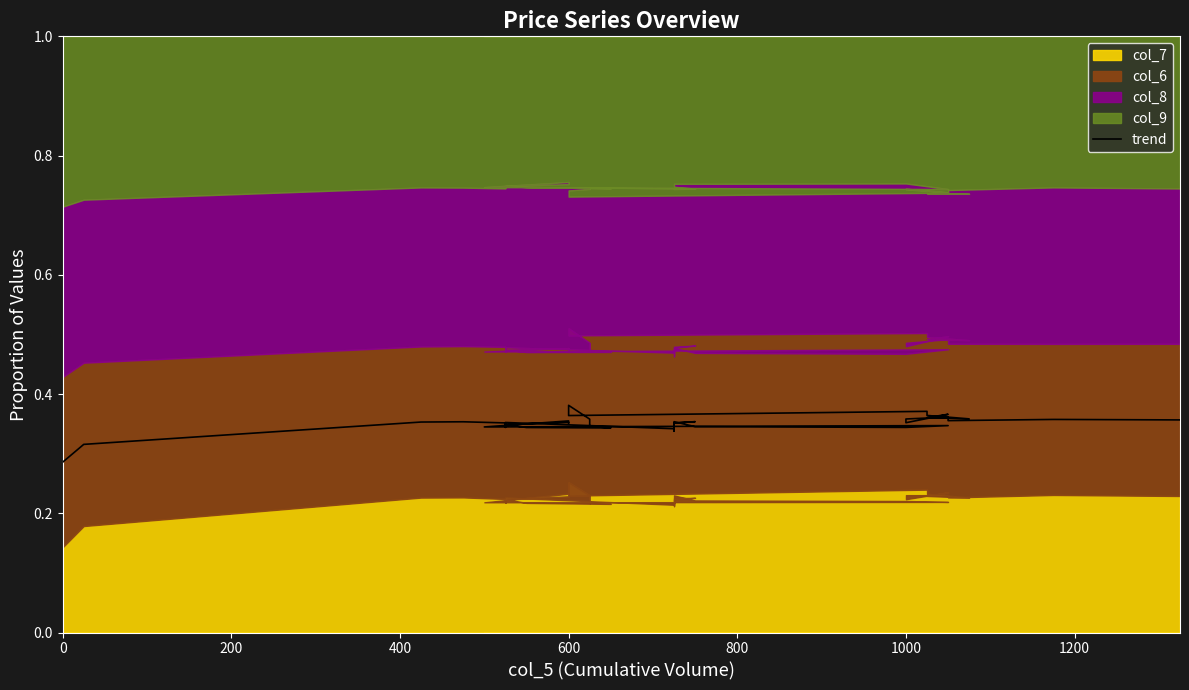

Count the number of categories in the chart.

39